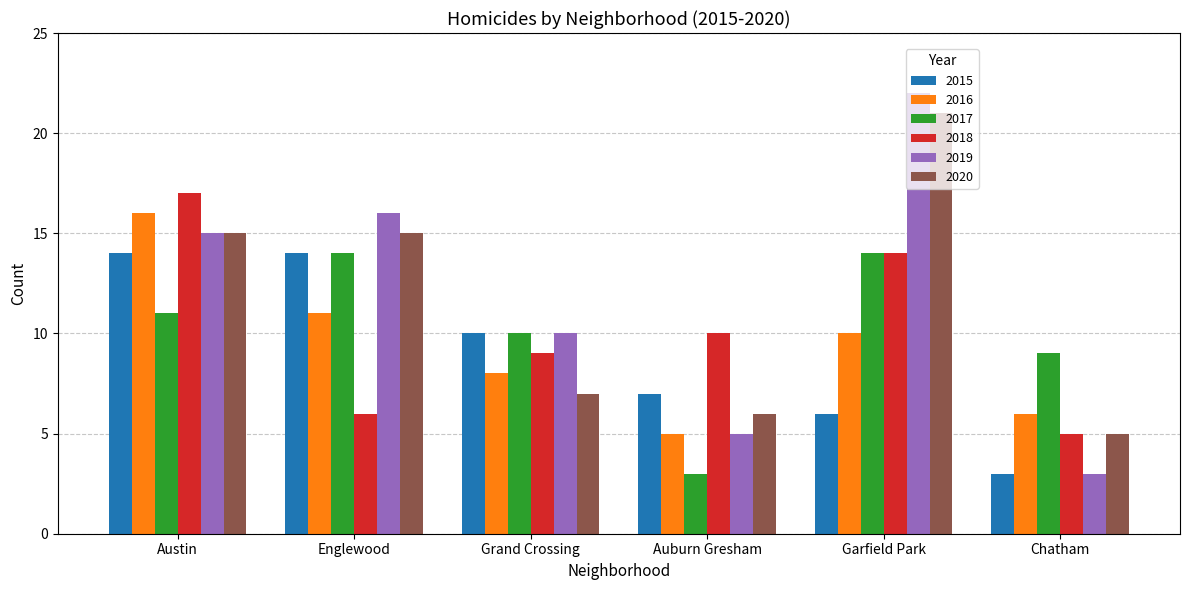

Reading left to right, transcribe all the data shown in this chart.

2015: Austin=14	Englewood=14	Grand Crossing=10	Auburn Gresham=7	Garfield Park=6	Chatham=3
2016: Austin=16	Englewood=11	Grand Crossing=8	Auburn Gresham=5	Garfield Park=10	Chatham=6
2017: Austin=11	Englewood=14	Grand Crossing=10	Auburn Gresham=3	Garfield Park=14	Chatham=9
2018: Austin=17	Englewood=6	Grand Crossing=9	Auburn Gresham=10	Garfield Park=14	Chatham=5
2019: Austin=15	Englewood=16	Grand Crossing=10	Auburn Gresham=5	Garfield Park=22	Chatham=3
2020: Austin=15	Englewood=15	Grand Crossing=7	Auburn Gresham=6	Garfield Park=21	Chatham=5